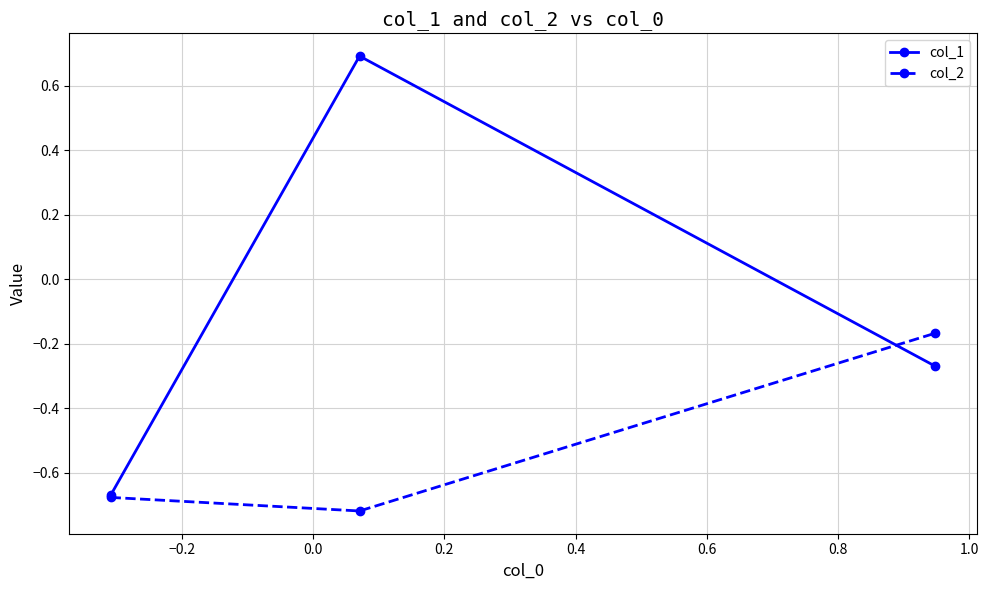

Rank the series by their maximum value, from lowest to highest.

col_2, col_1